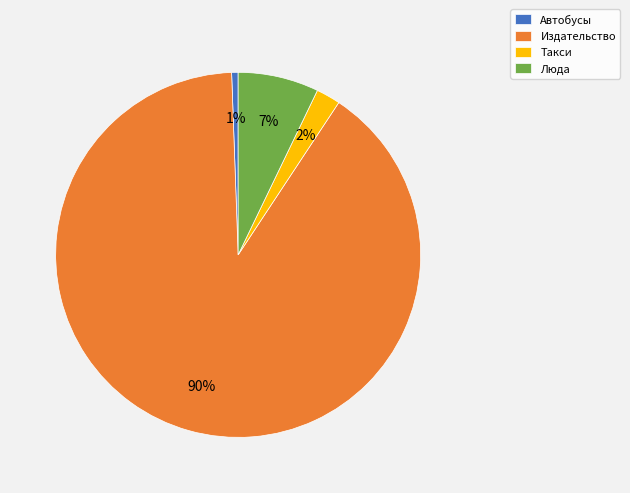

How many segments does this pie chart have?

4